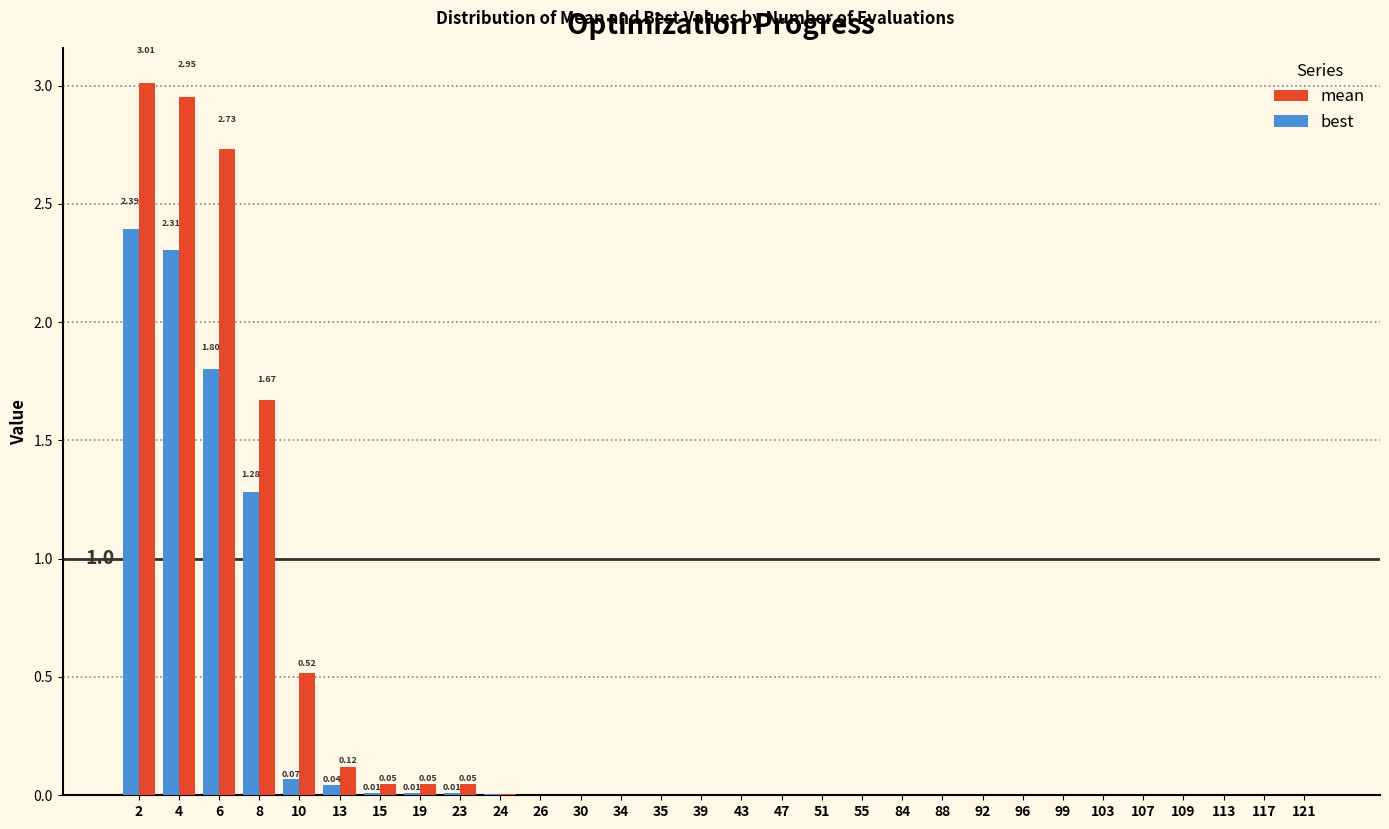

What is the total value across all series at 2?

5.4